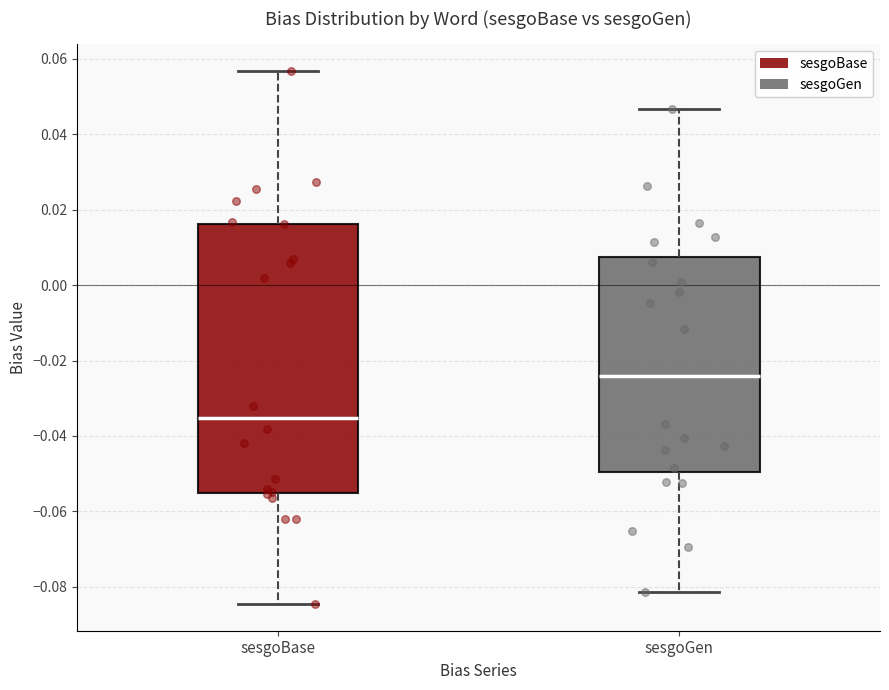

Reading left to right, read every box against the y-axis: the position of its median line, the range the box covers, and the ends of its whiskers. The values are not printed on the chart, so give them approximately, as read against the axis.

sesgoBase: median -0.036, box -0.056 to 0.016, whiskers -0.084 to 0.056
sesgoGen: median -0.024, box -0.050 to 0.008, whiskers -0.082 to 0.046